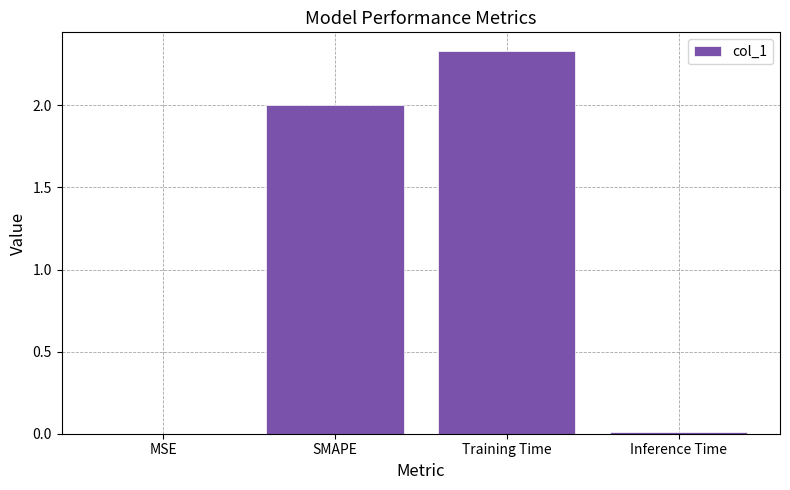

What is the change in value from Training Time to Inference Time?

-2.3